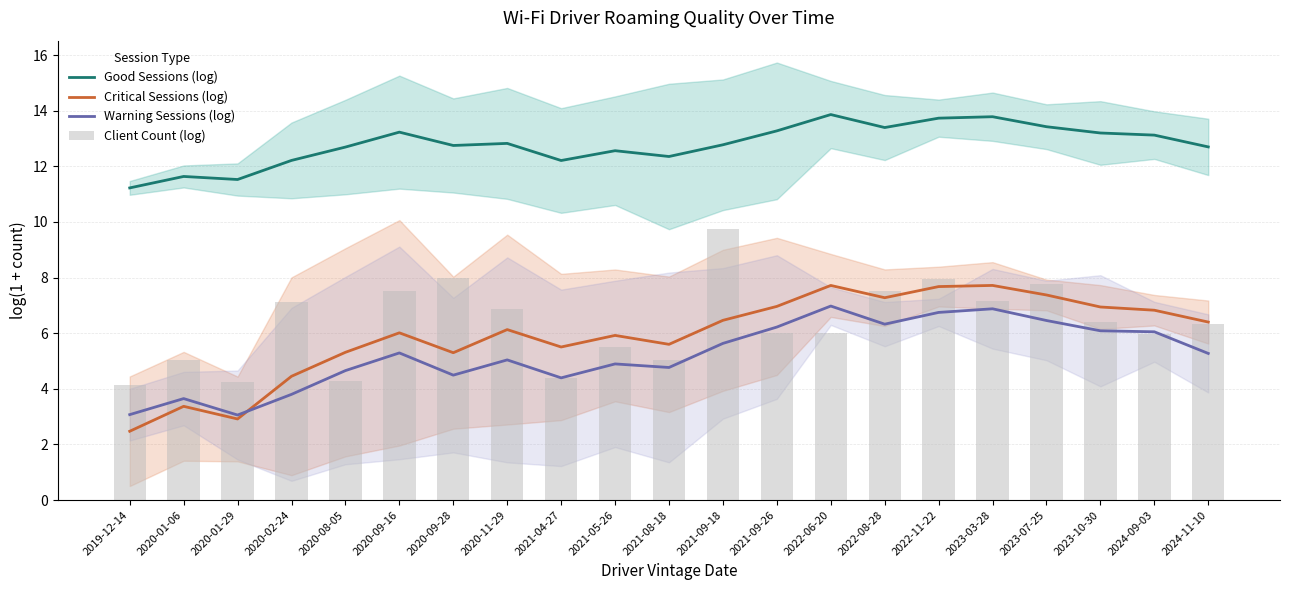

Which label corresponds to the smallest value in the chart?

2019-12-14